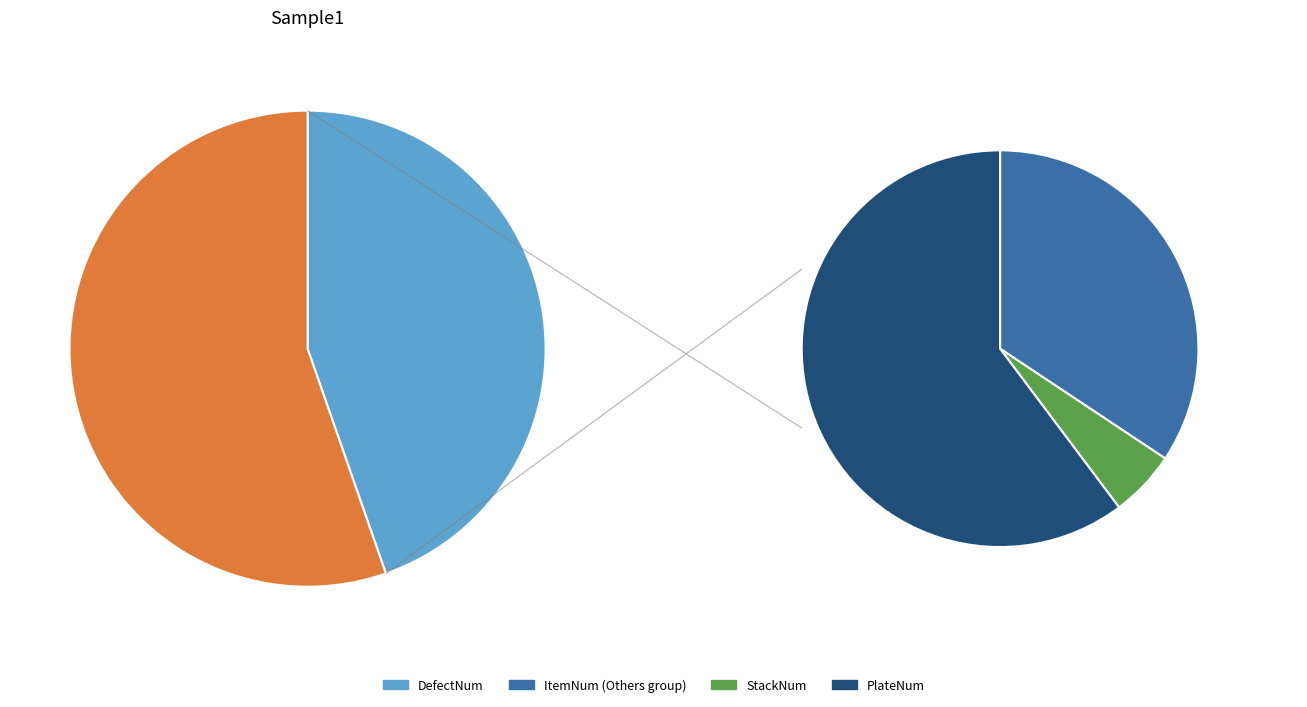

To the nearest percent, what is the combined percentage of DefectNum and StackNum?

48%